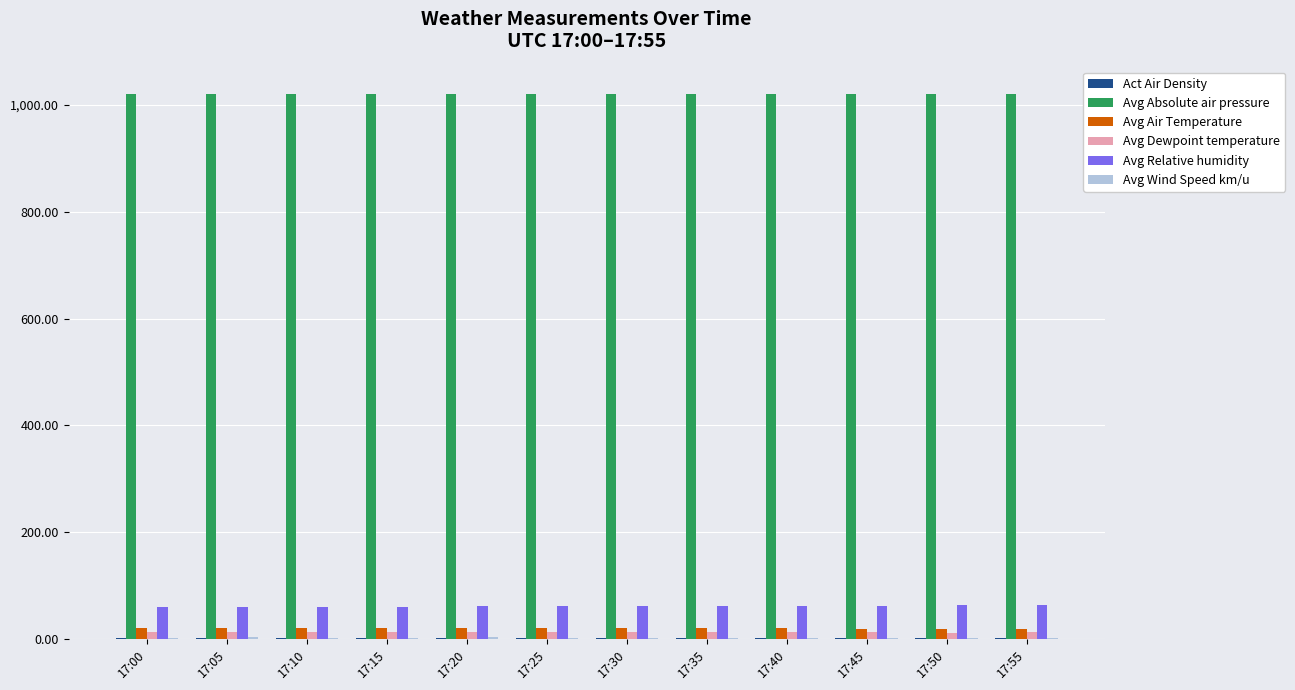

Count the number of categories in the chart.

12